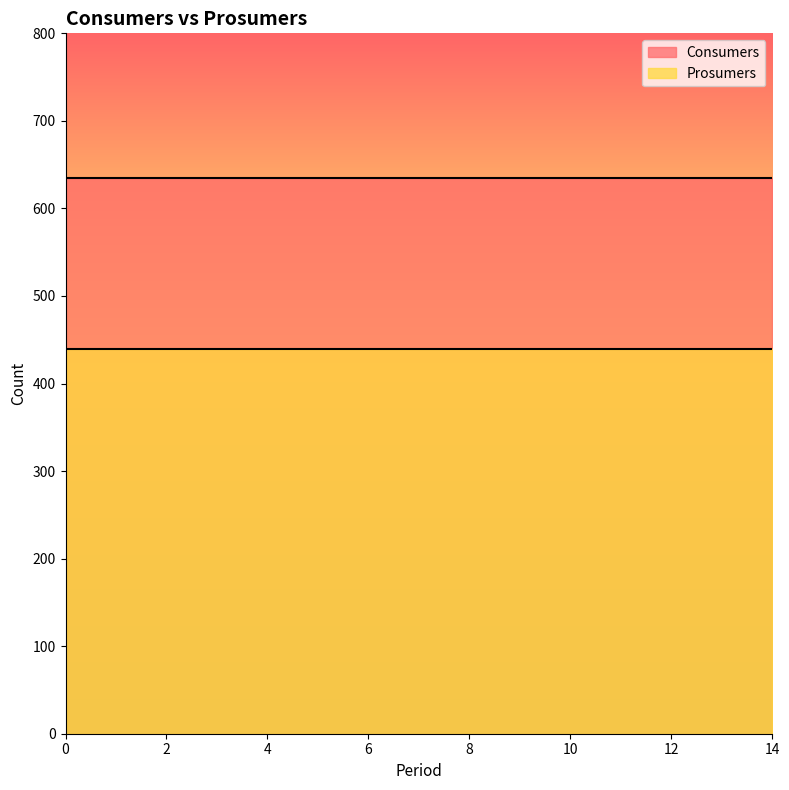

True or false: Prosumers has more than 1 points higher than both neighbors.

False